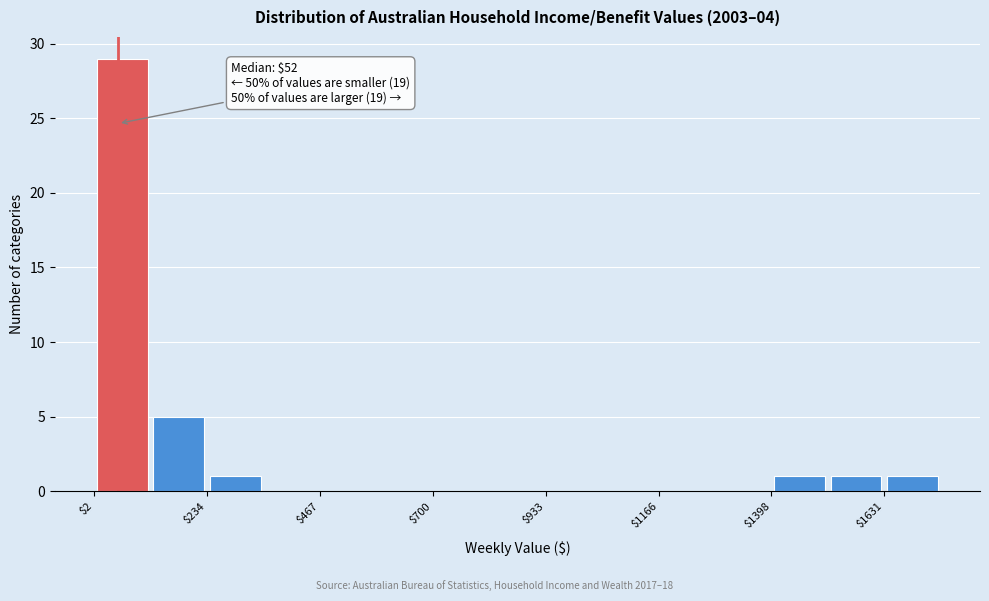

Read against the x-axis, roughly where is the centre of the tallest bar?

50